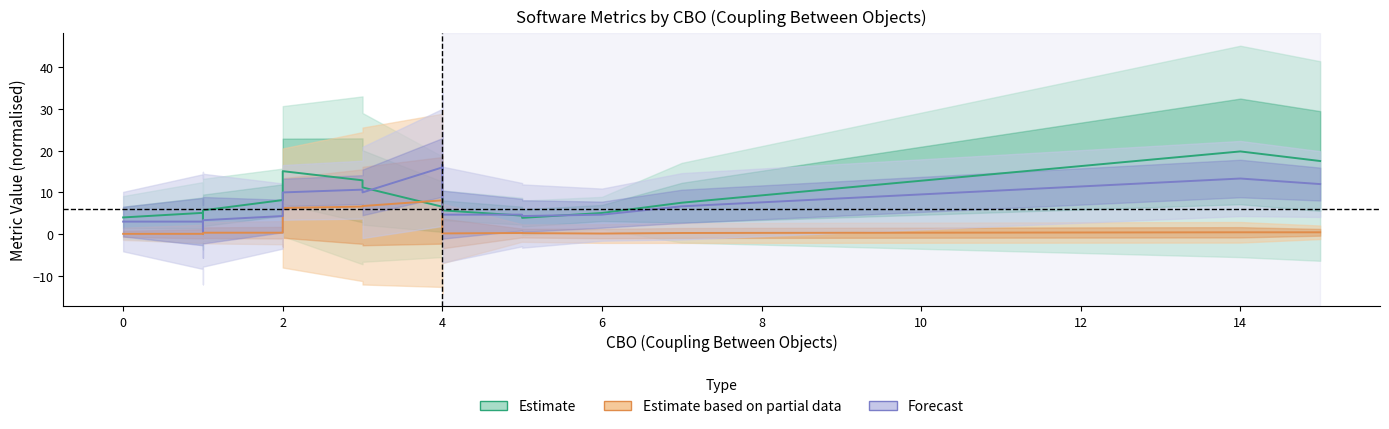

Reading left to right, what are all the values shown in this chart?

Estimate: 4.0	5.1	5.2	3.0	5.7	8.2	10.4	15.1	12.9	11.2	6.6	7.7	8.4	5.7	4.4	3.9	5.1	7.5	19.8	17.5
Estimate based on partial data: 0.1	0.1	0.1	0.0	0.3	0.3	0.4	6.3	6.6	6.7	8.1	7.8	7.6	0.2	0.3	0.2	0.1	0.3	0.4	0.4
Forecast: 3.0	3.0	2.0	0.7	3.3	4.3	5.7	10.0	10.7	10.0	16.0	15.3	16.7	4.7	4.7	4.3	4.7	6.7	13.3	12.0